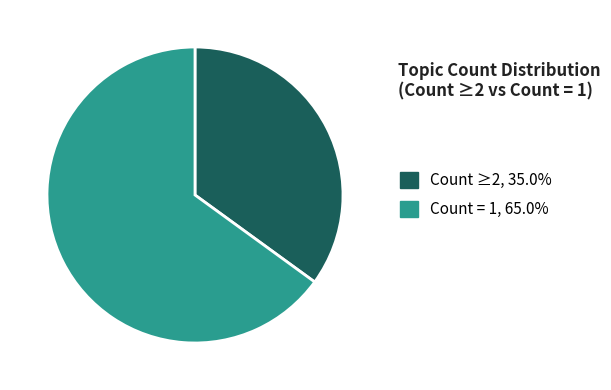

Is Count ≥2, 35.0% the majority of the pie?

No